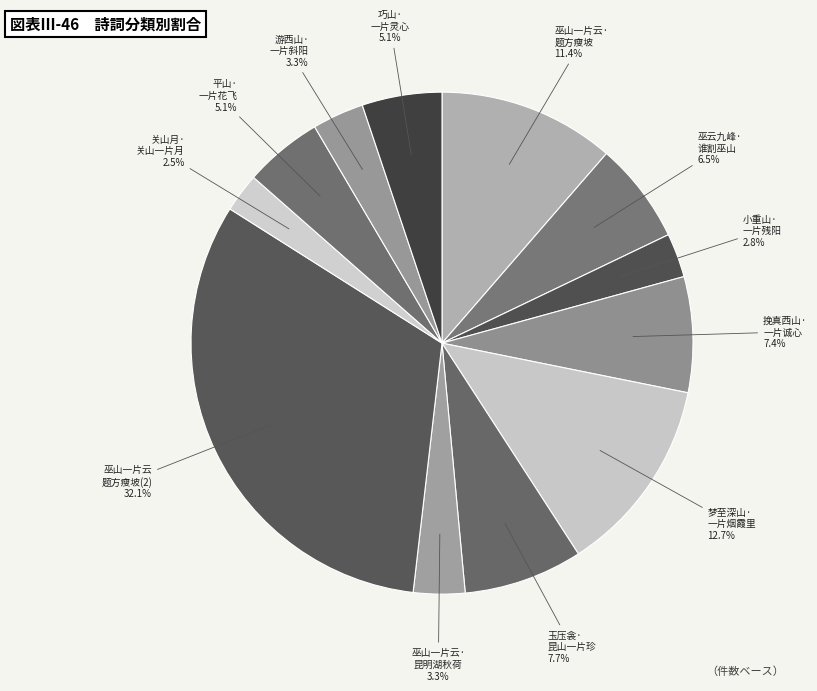

Count the number of slices in the pie.

12